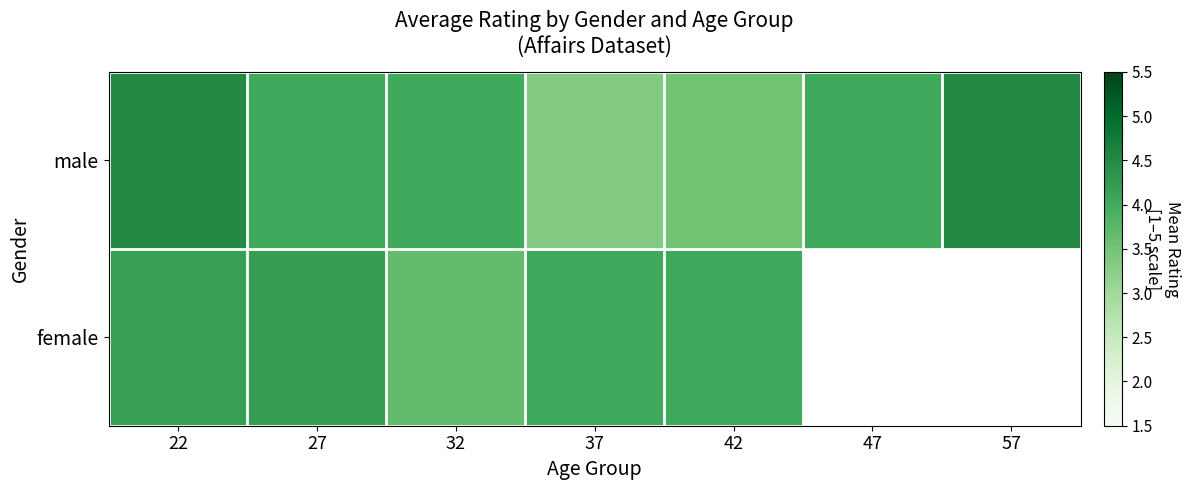

What is the difference between the female values at 32 and 42?

0.3